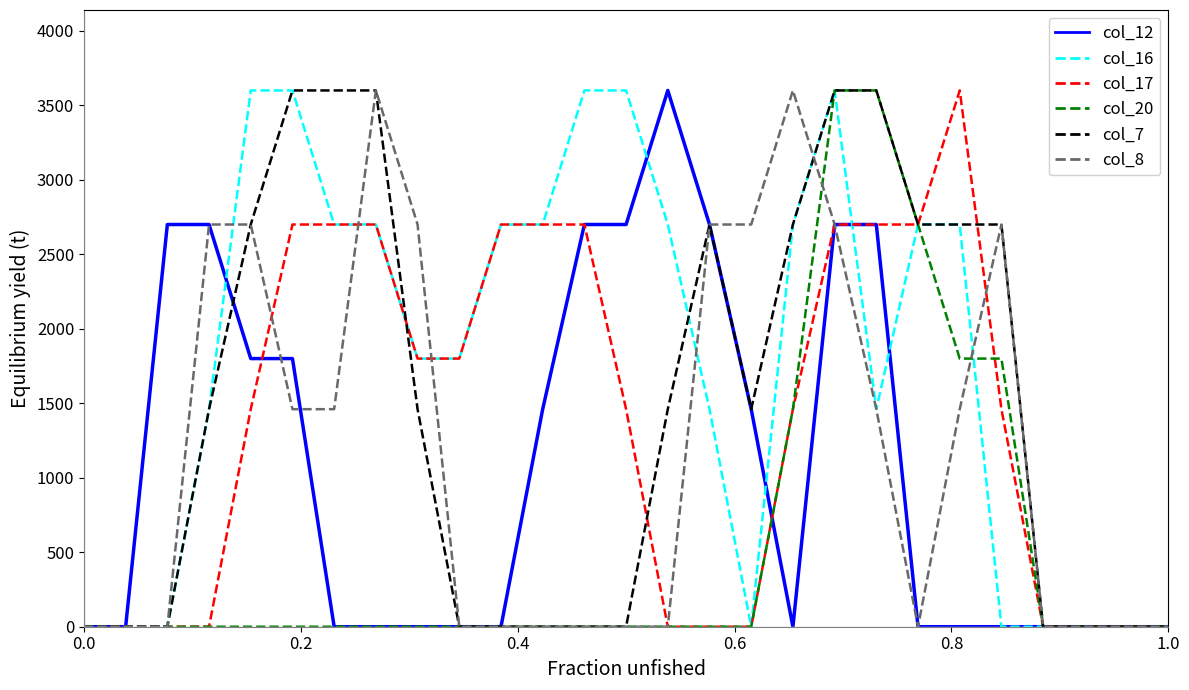

What is the greatest value displayed?

3600.0